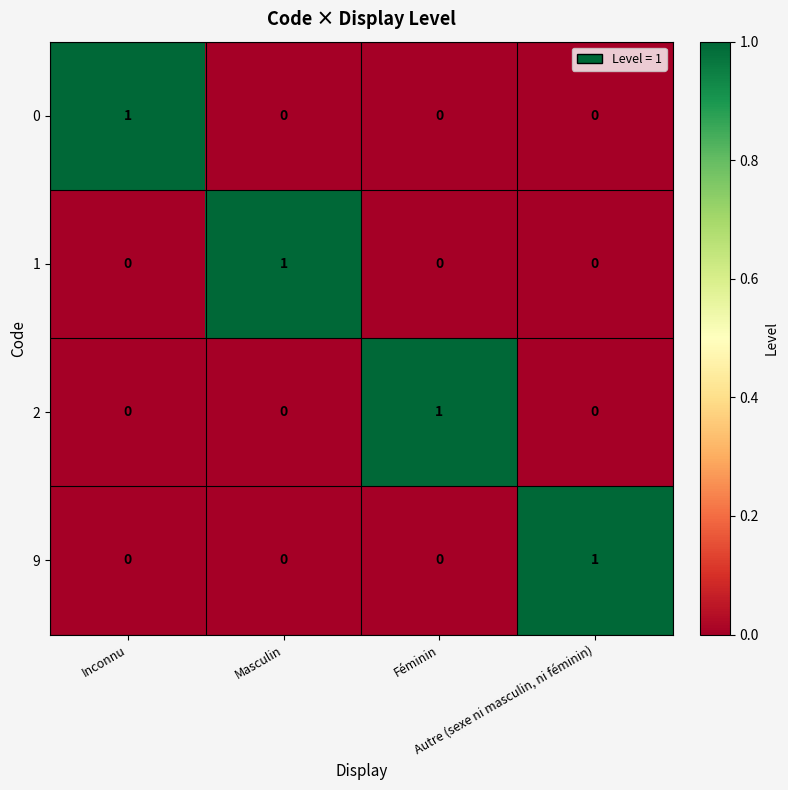

At how many categories does at least one series exceed 0?

4